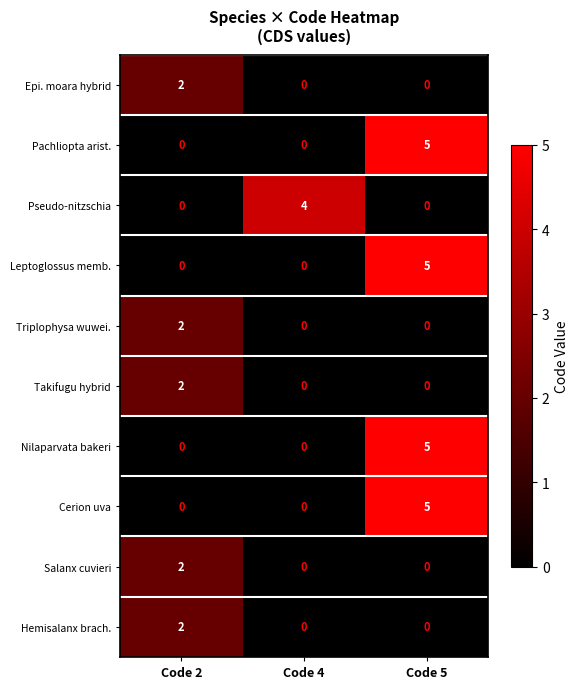

At how many categories does at least one series exceed 0?

3